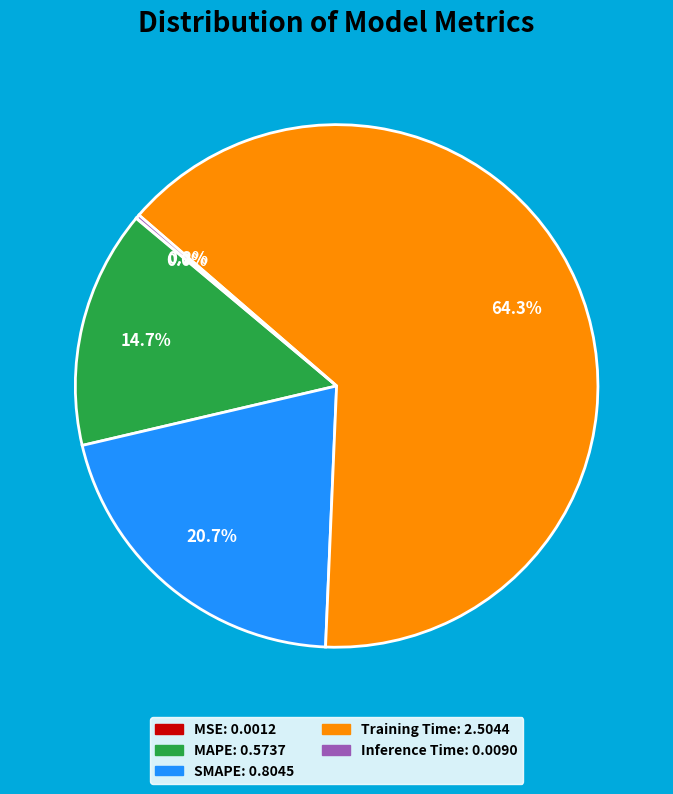

Does any single category account for the majority?

Yes